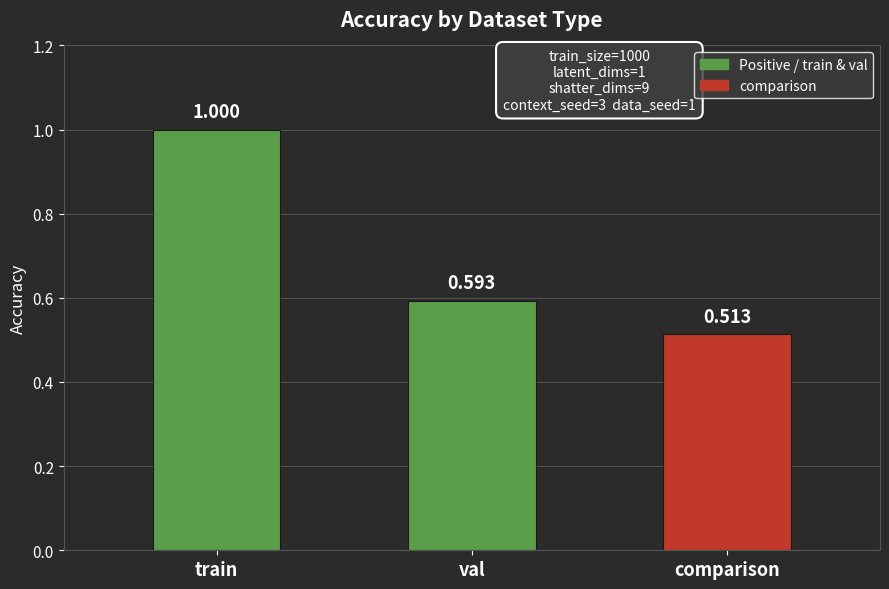

The chart shows a value of 0.9 at comparison. True or false?

False